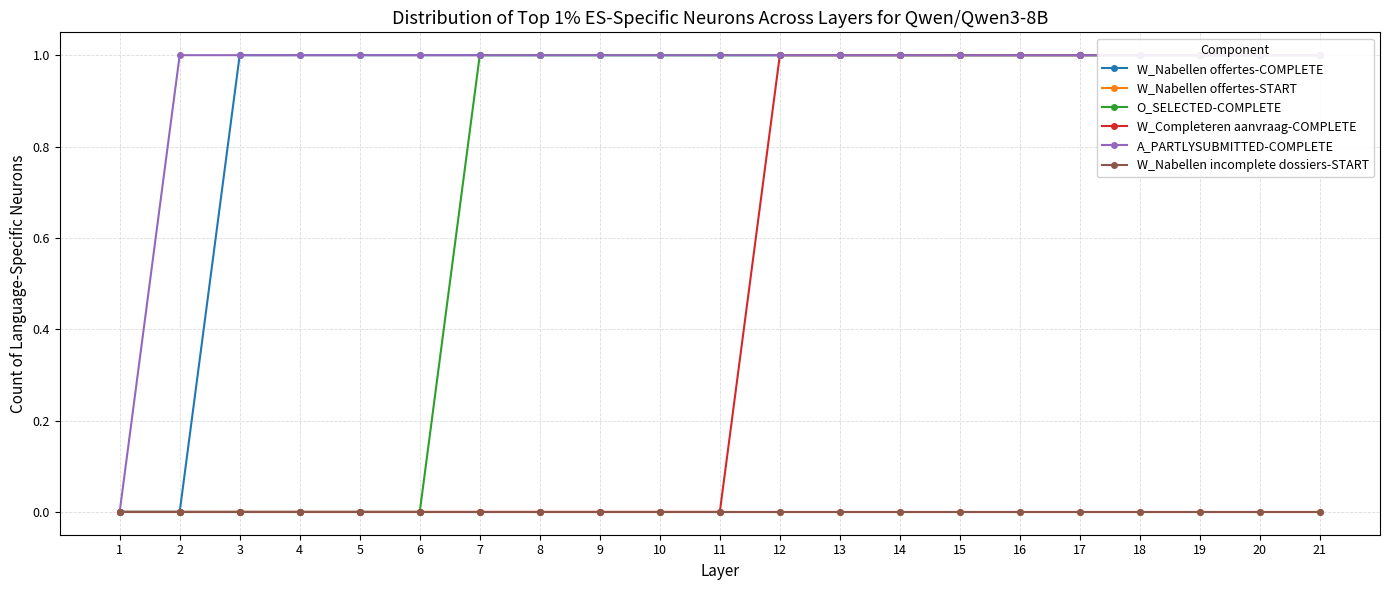

How many lines are shown in the chart?

6